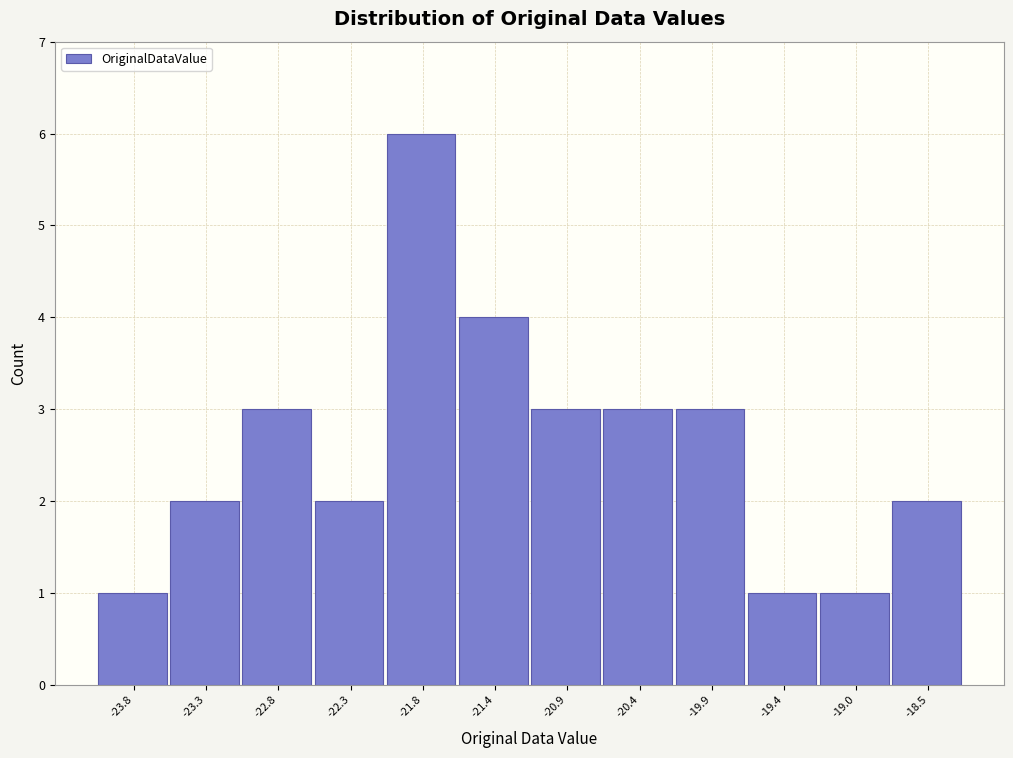

Reading left to right, transcribe this chart: for each bar, give the range it covers on the x-axis and its height. Neither the bar edges nor the heights are printed on the chart, so give them approximately, as read against the axes.

-24.00 to -23.52: 1
-23.52 to -23.04: 2
-23.04 to -22.56: 3
-22.56 to -22.08: 2
-22.08 to -21.60: 6
-21.60 to -21.12: 4
-21.12 to -20.64: 3
-20.64 to -20.16: 3
-20.16 to -19.68: 3
-19.68 to -19.20: 1
-19.20 to -18.72: 1
-18.72 to -18.24: 2